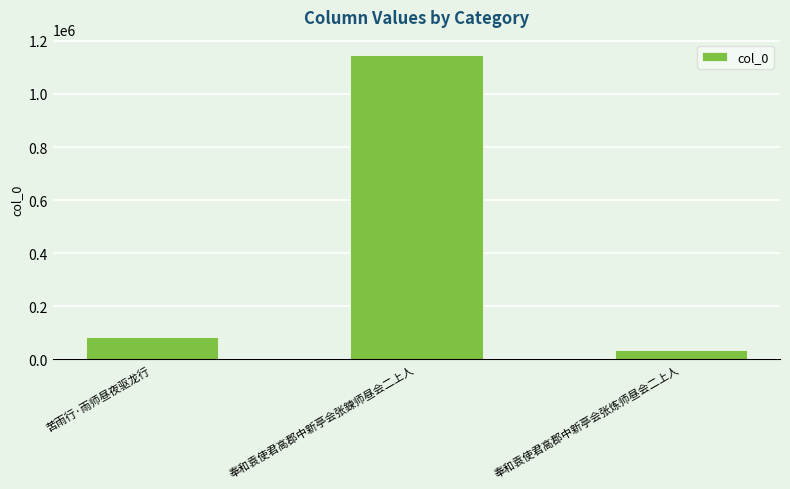

How many data points does each series have?

3